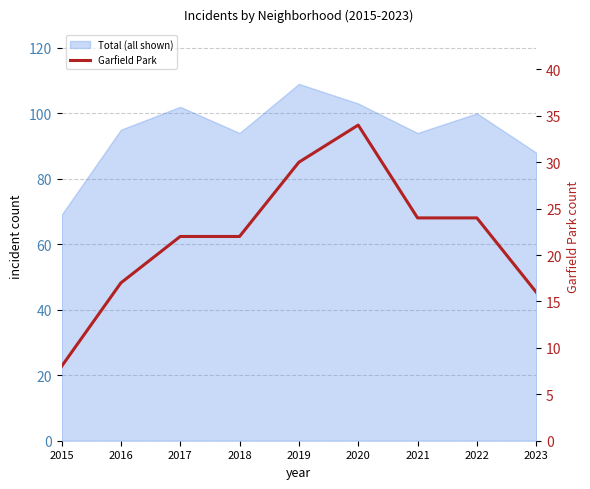

How many lines are shown in the chart?

1